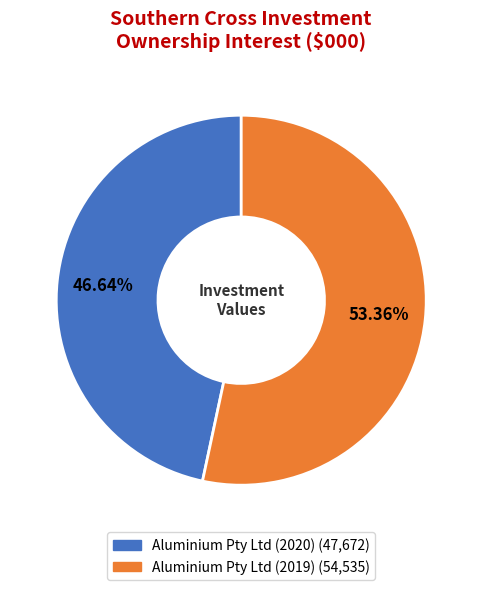

What percentage is NOT represented by Aluminium Pty Ltd (2019)?

46.6%